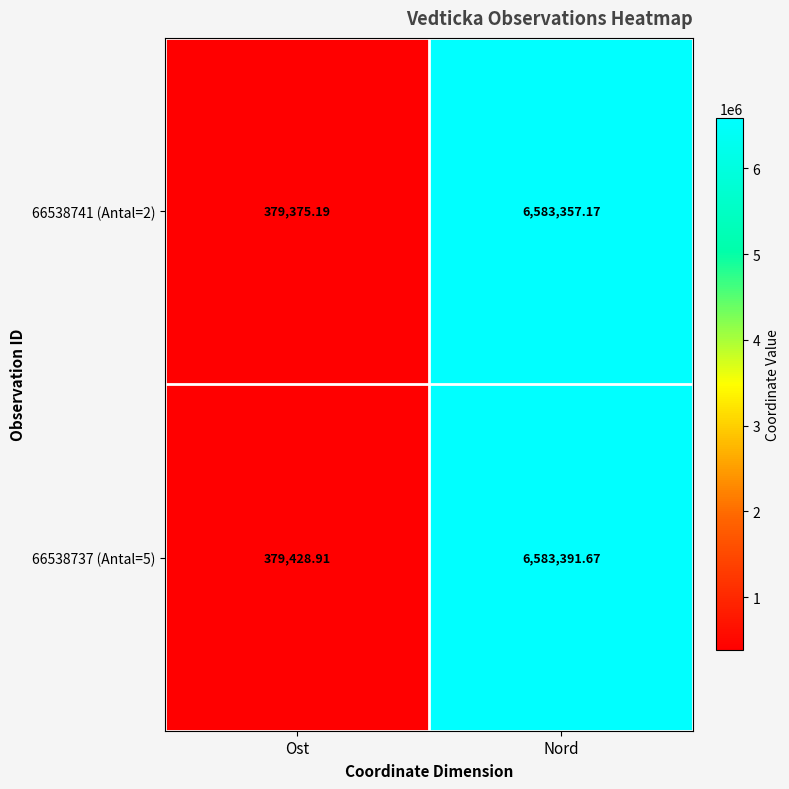

Where does the 66538737 (Antal=5) series first go above 6583391?

Nord